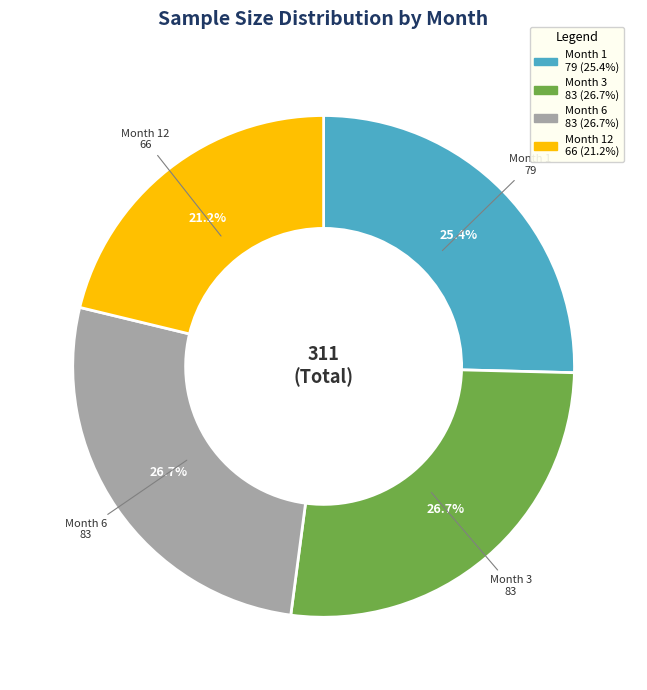

Approximately how many times larger is the value at Month 6 compared to Month 12?

1.3